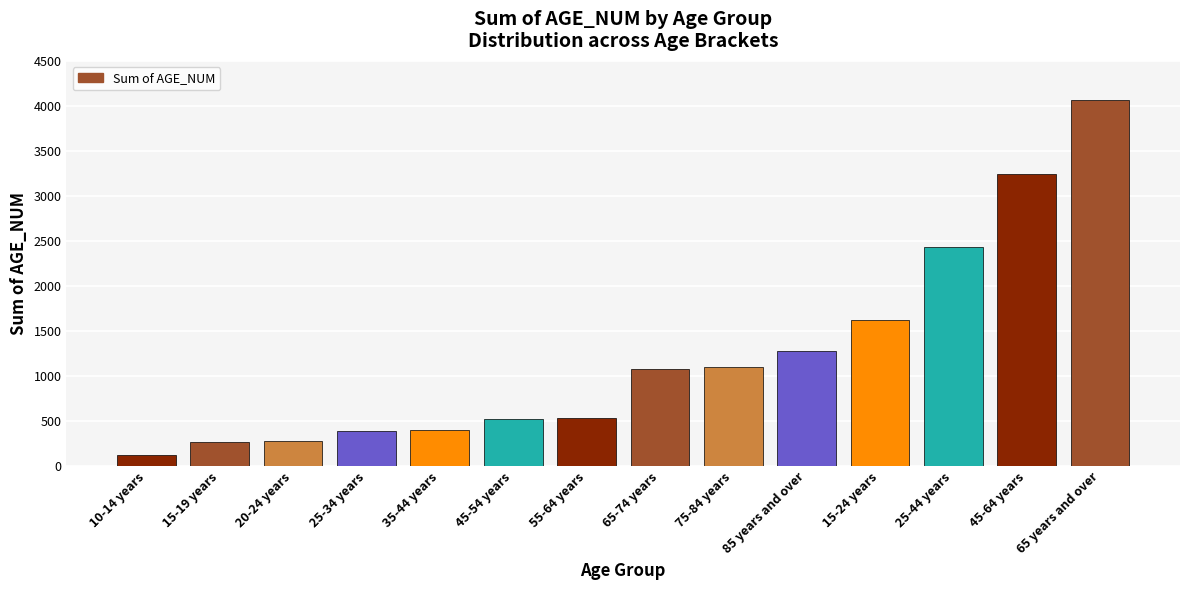

At which label is the value closest to 2093?

25-44 years